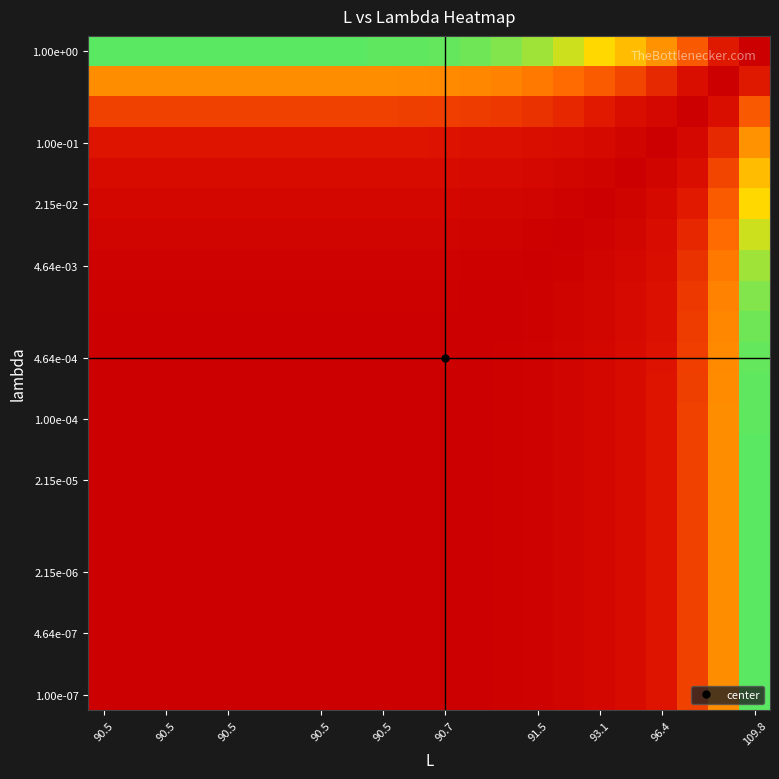

What is the maximum value shown in the chart?

0.5